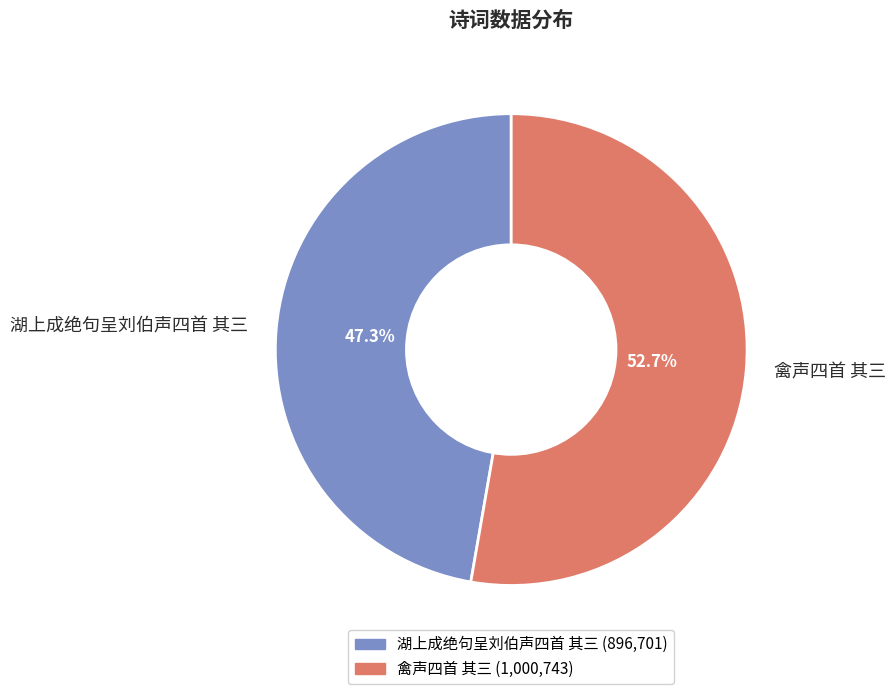

Count the number of slices in the pie.

2